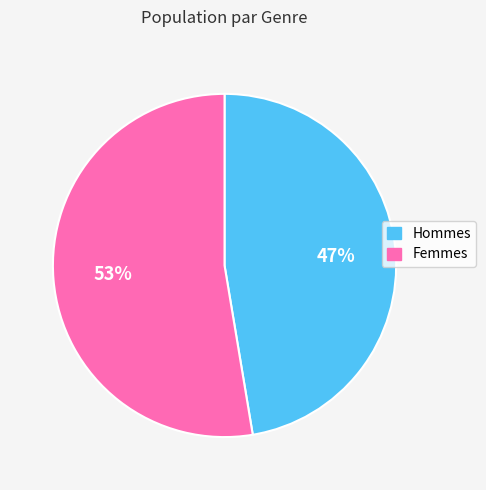

How many slices are in this pie chart?

2